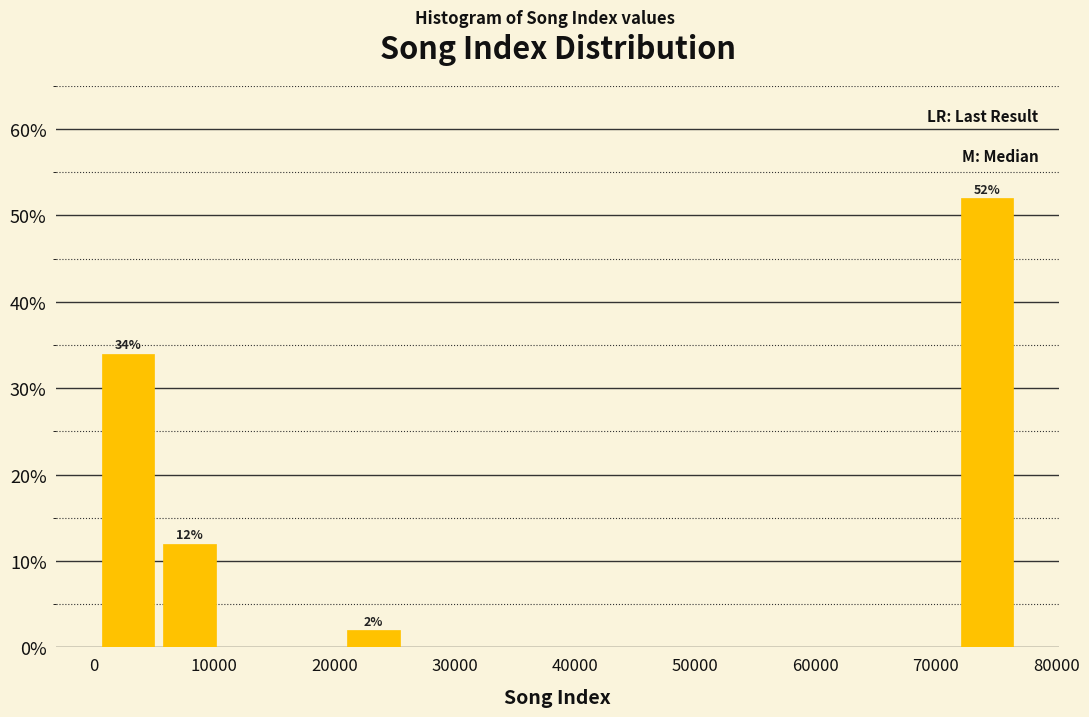

Which range on the x-axis has the tallest bar?

72000 to 77000